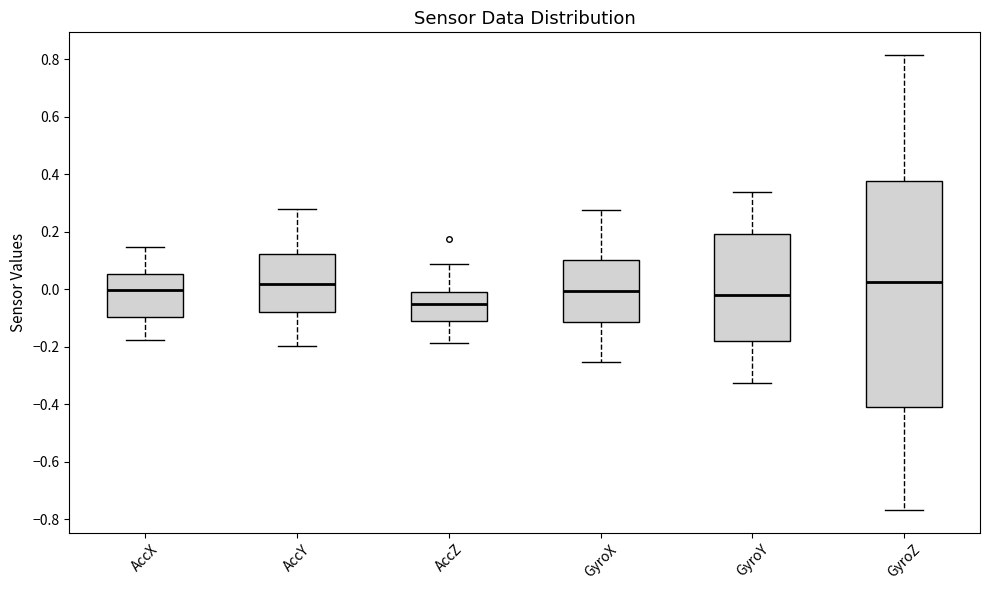

Which box is the tallest, from its lower edge to its upper edge?

GyroZ